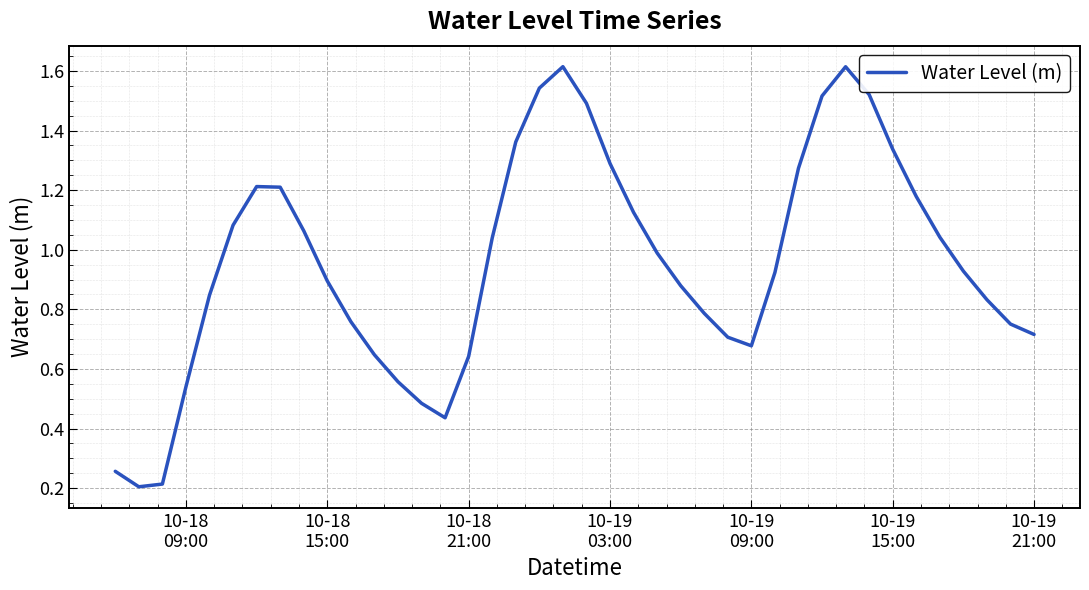

What is the maximum value shown in the chart?

1.6